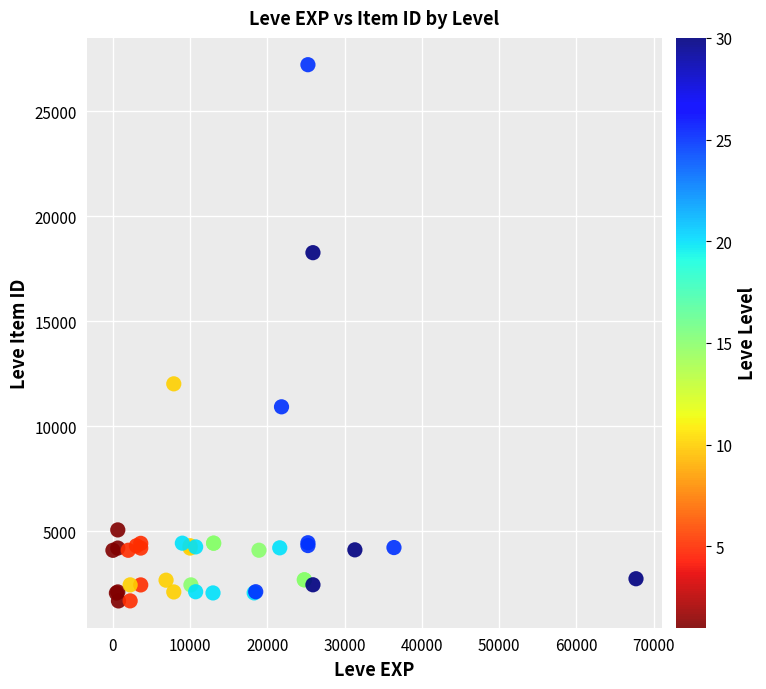

What Y value in the scatter plot is closest to 14448?

12018